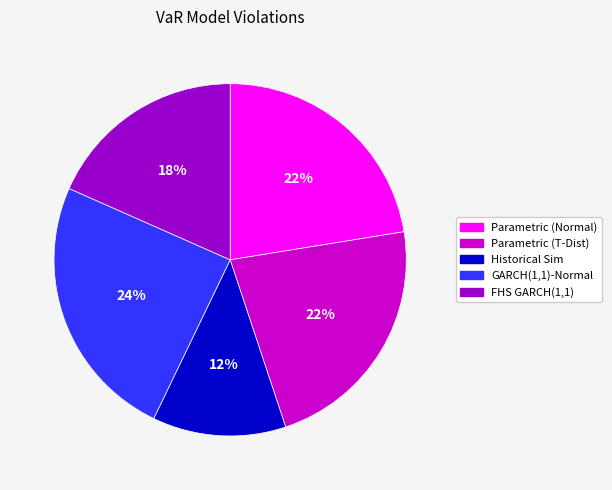

Count the number of slices in the pie.

5